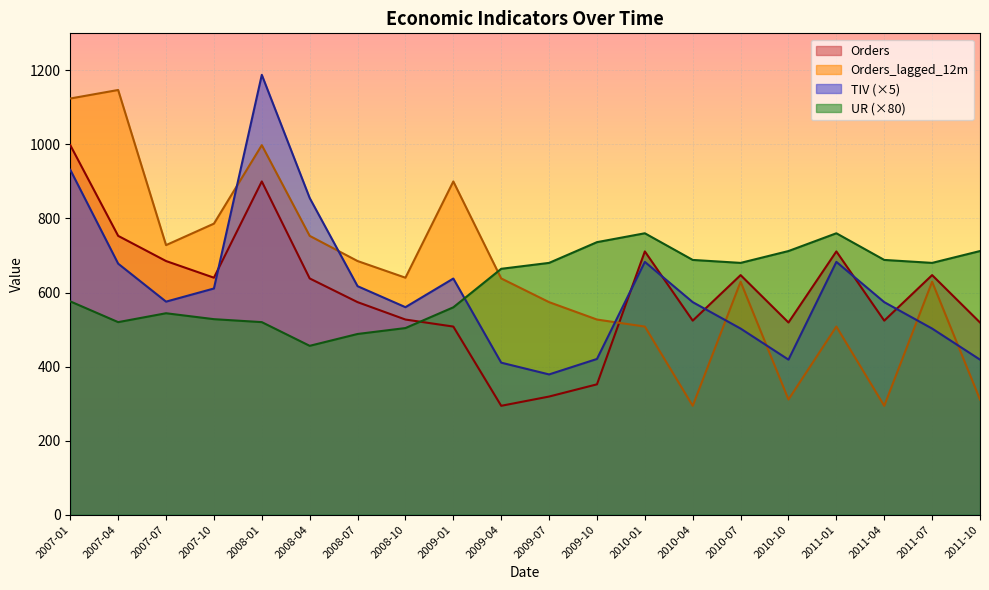

Which series has the largest total across all categories?

Orders_lagged_12m